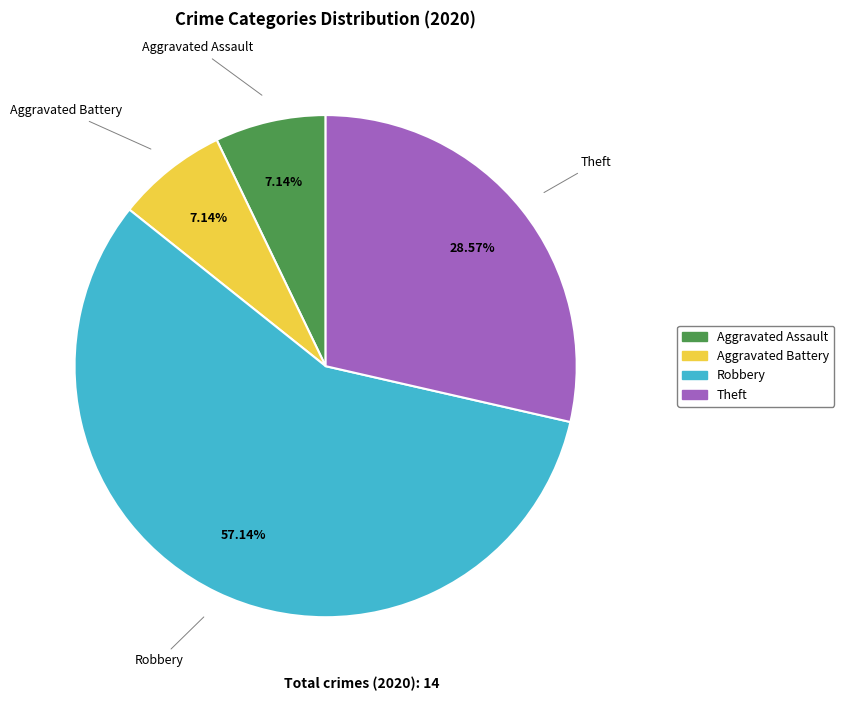

To the nearest percent, what is the difference between the largest and smallest slice percentages?

50%